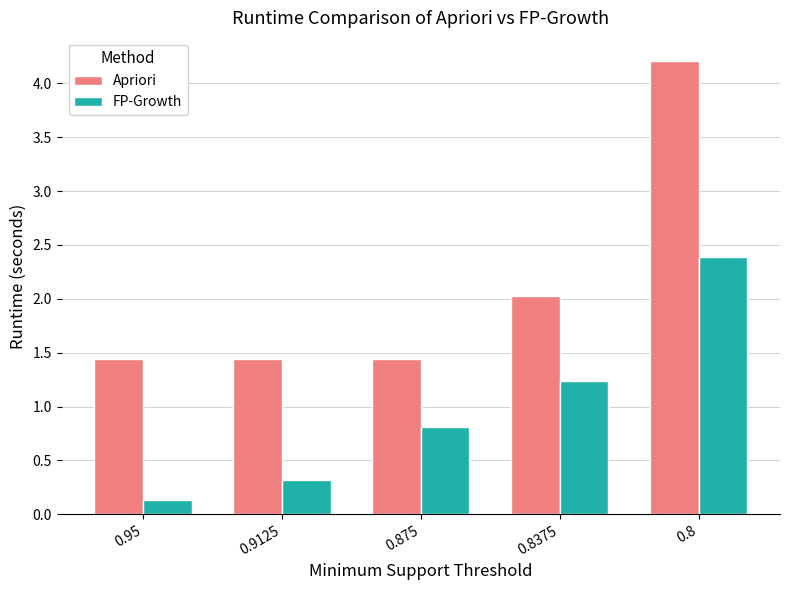

What position from the right is 0.9125?

4